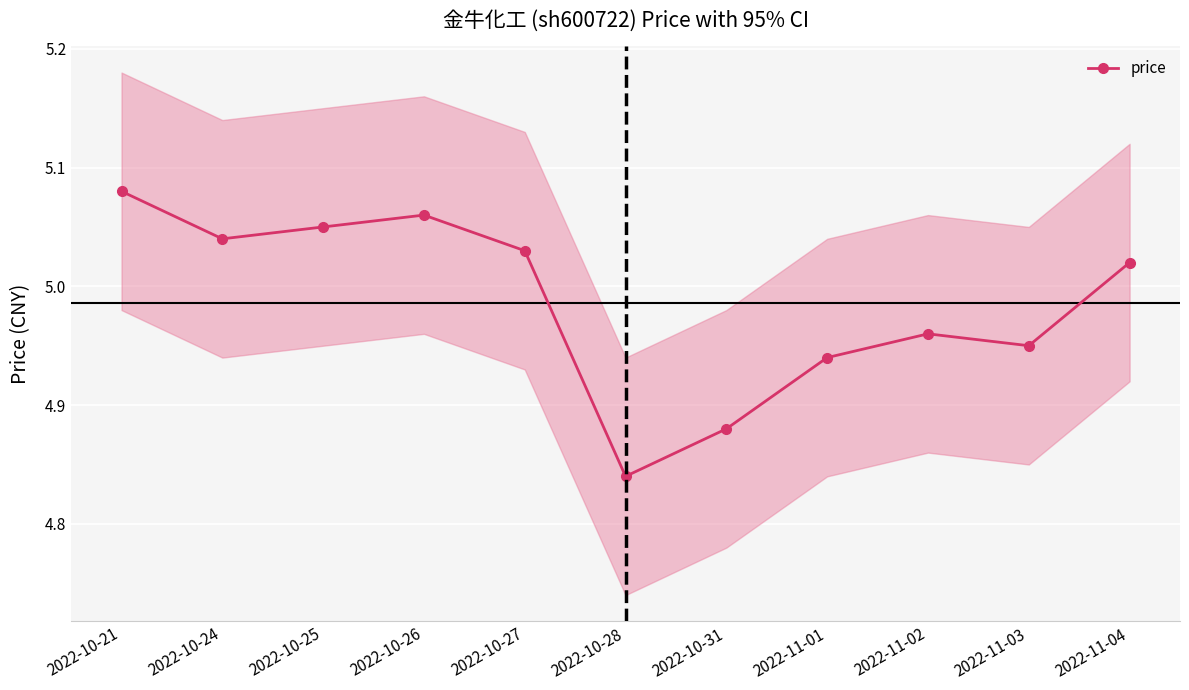

At which label is the value closest to 4?

2022-10-28